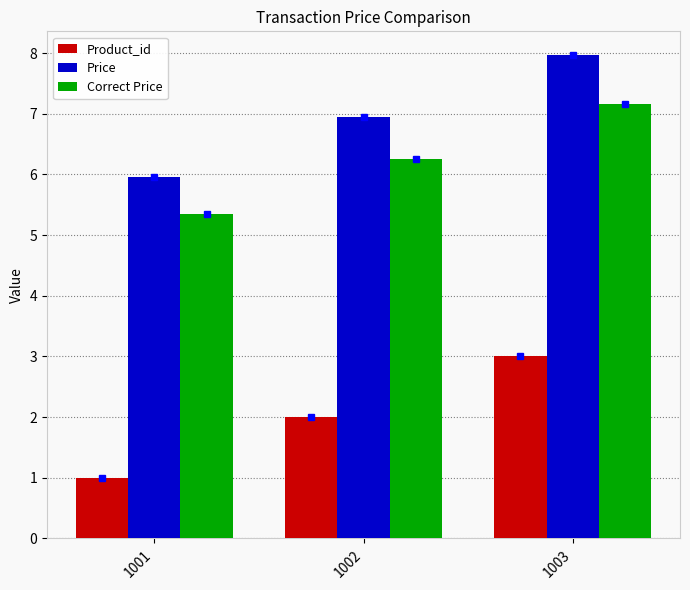

What are all the series names shown in the legend?

Product_id, Price, Correct Price